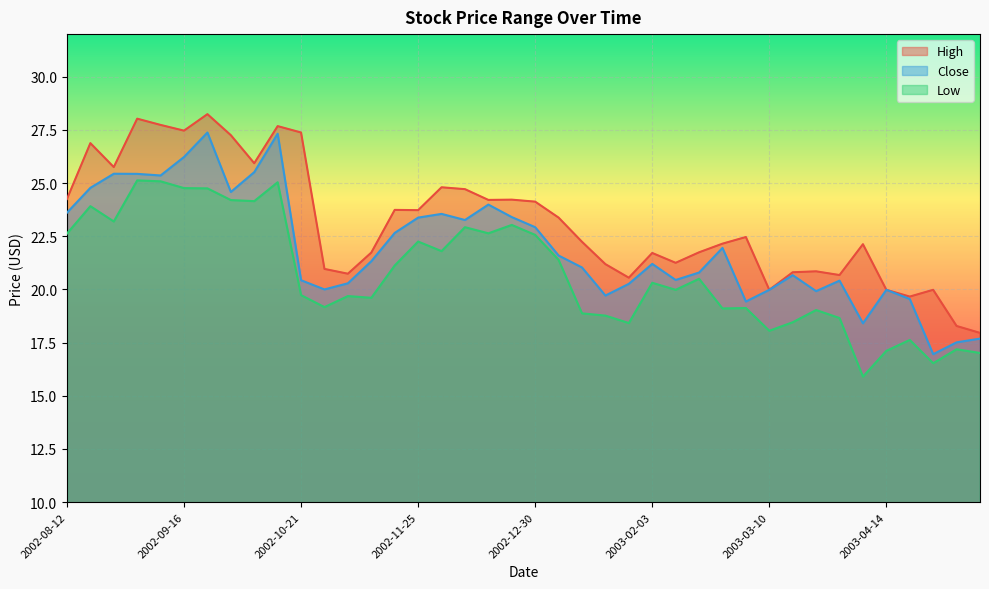

How many categories are shown in the chart?

40